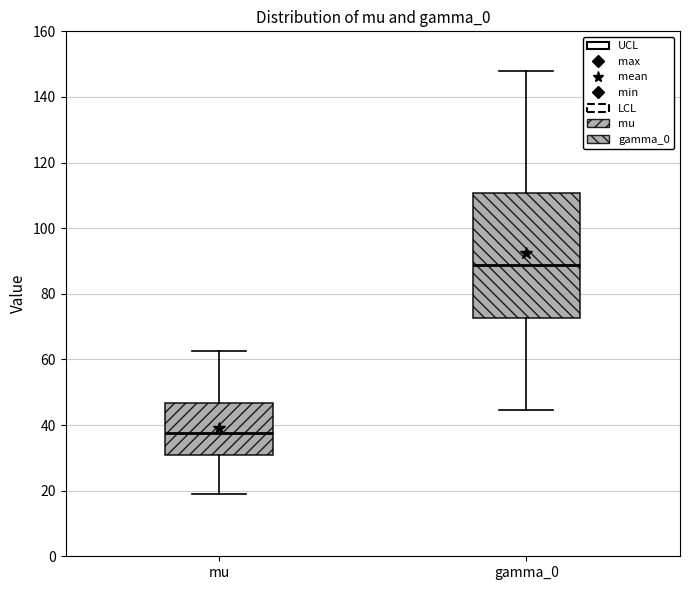

Which box's median line is the lowest?

mu